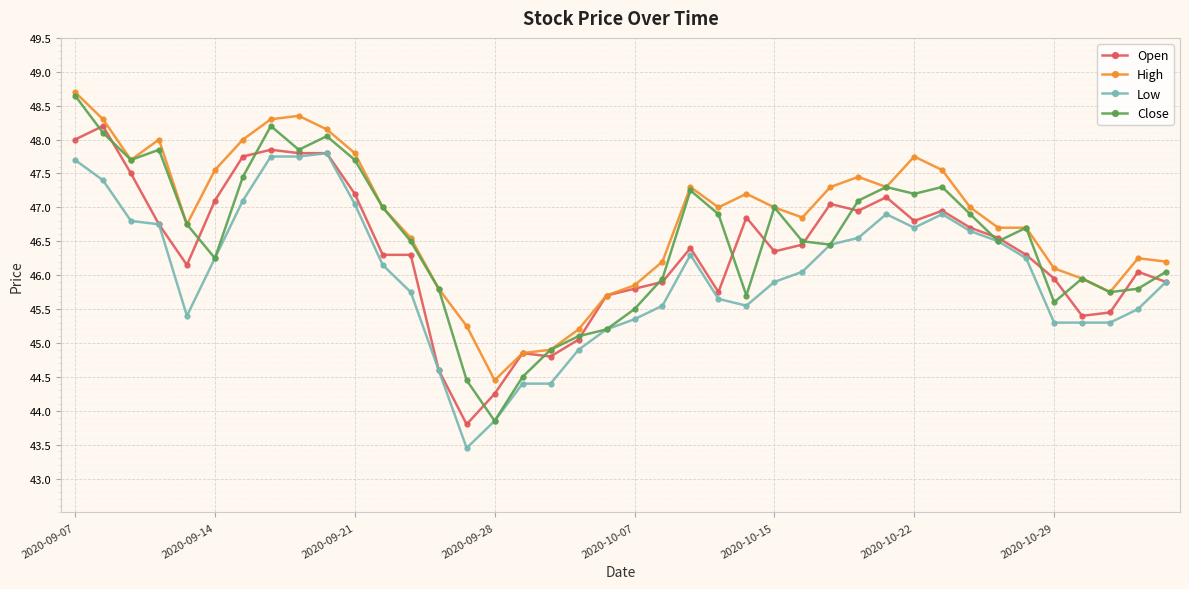

Which series has the largest total across all categories?

High